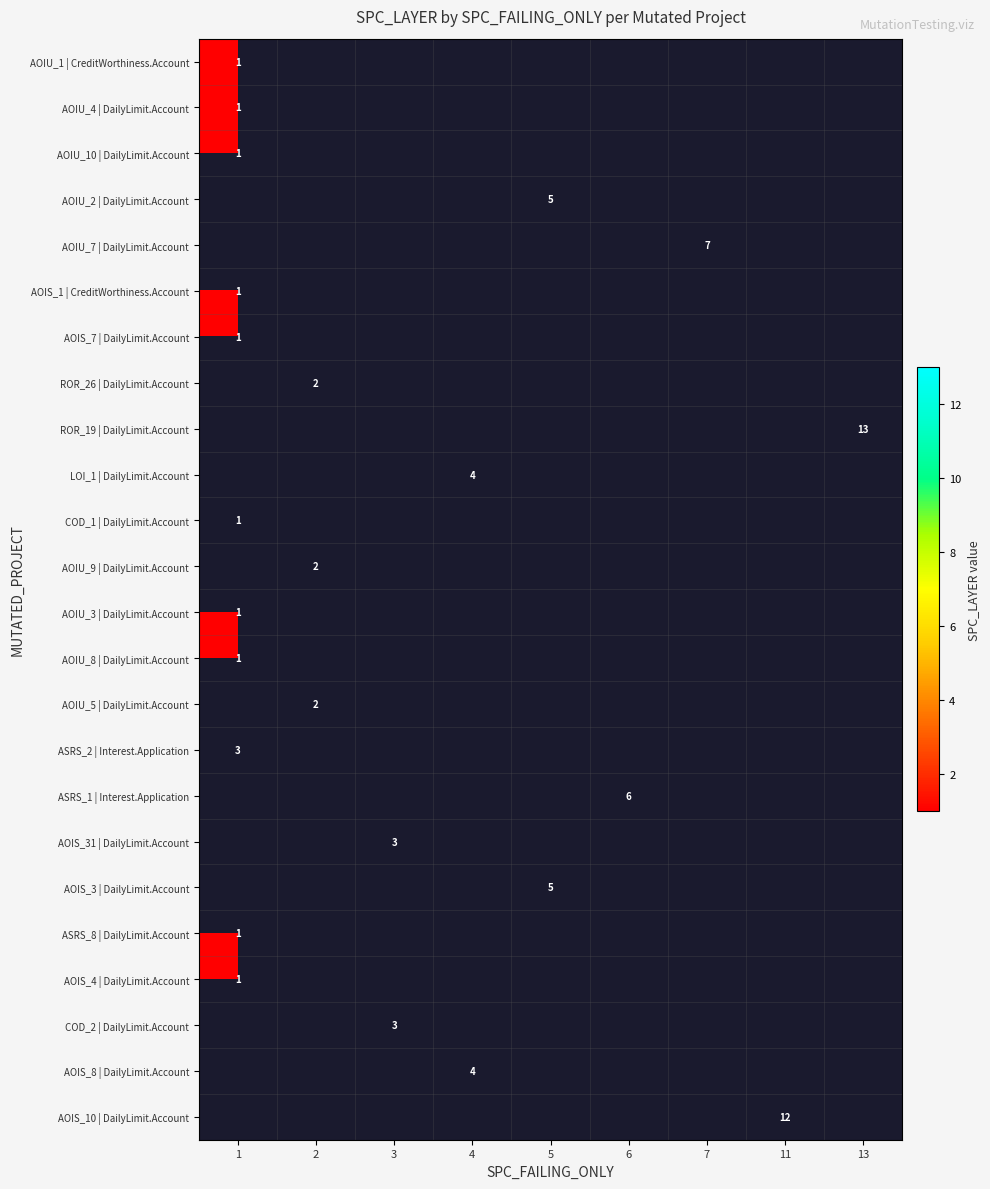

Which category has the highest value across all series?

13